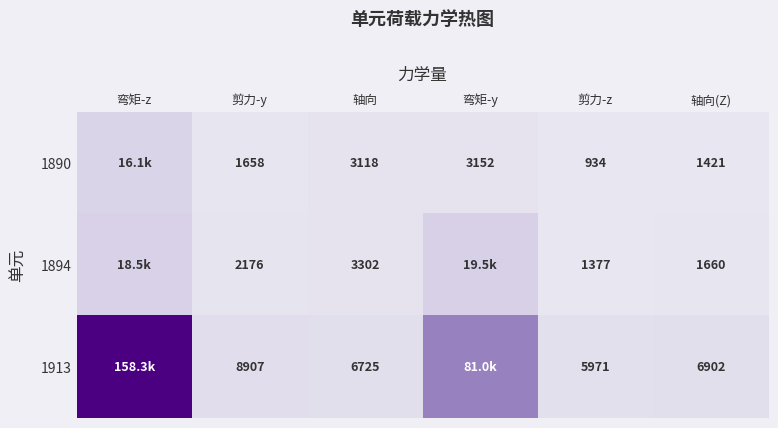

What is the difference between the 1894 values at 轴向(Z) and 剪力-z?

283